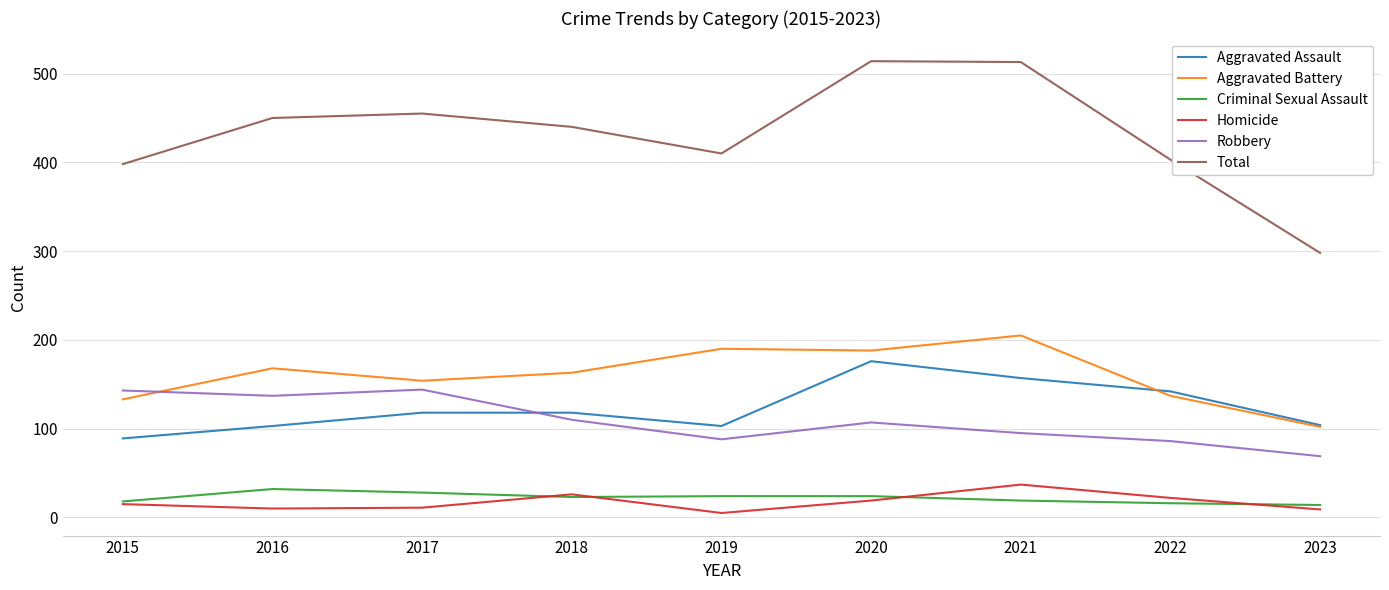

What is the average value of the Aggravated Battery series?

160